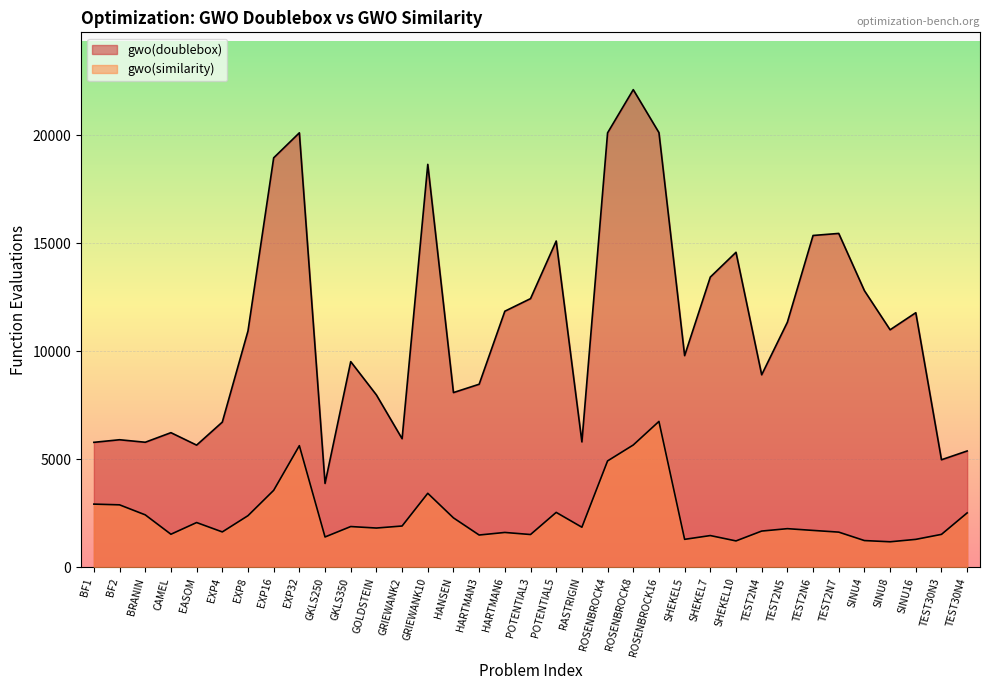

The gwo(similarity) series shows 1791 at TEST2N5. True or false?

True